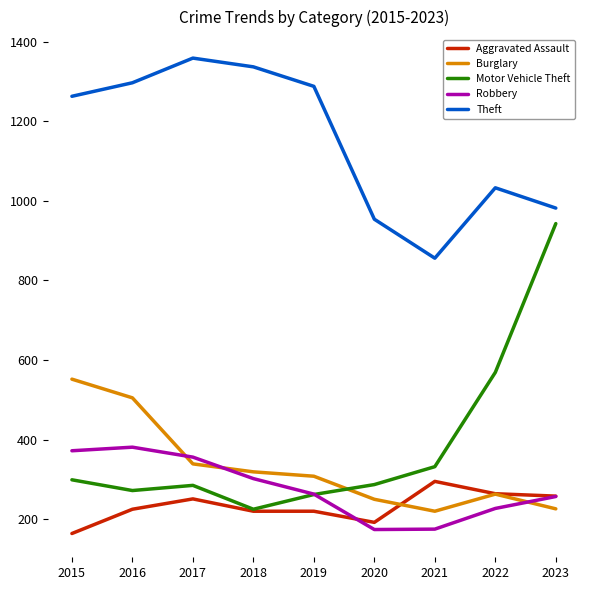

What is the highest value of the Aggravated Assault series?

295